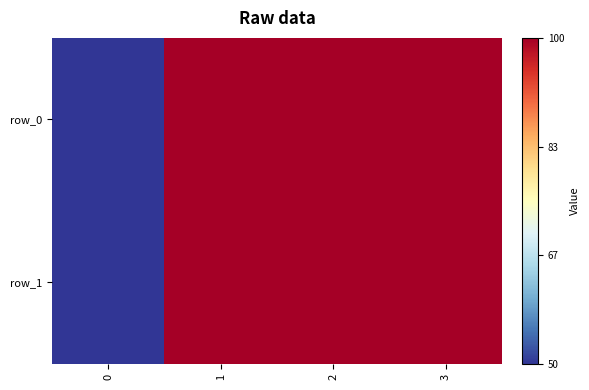

What is the lowest value of the row_0 series?

50